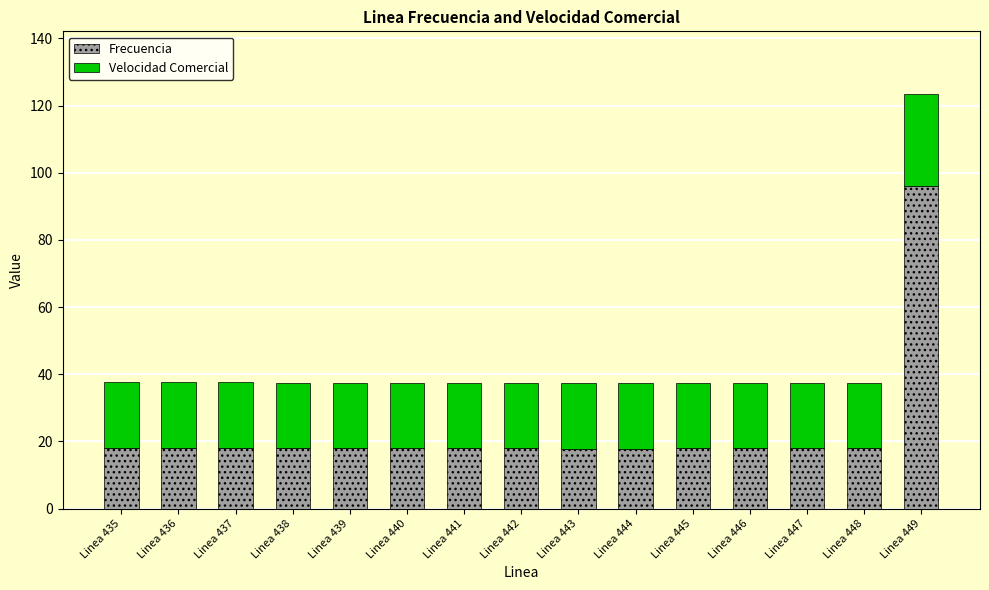

Which category has the highest value in the Frecuencia series?

Linea 449